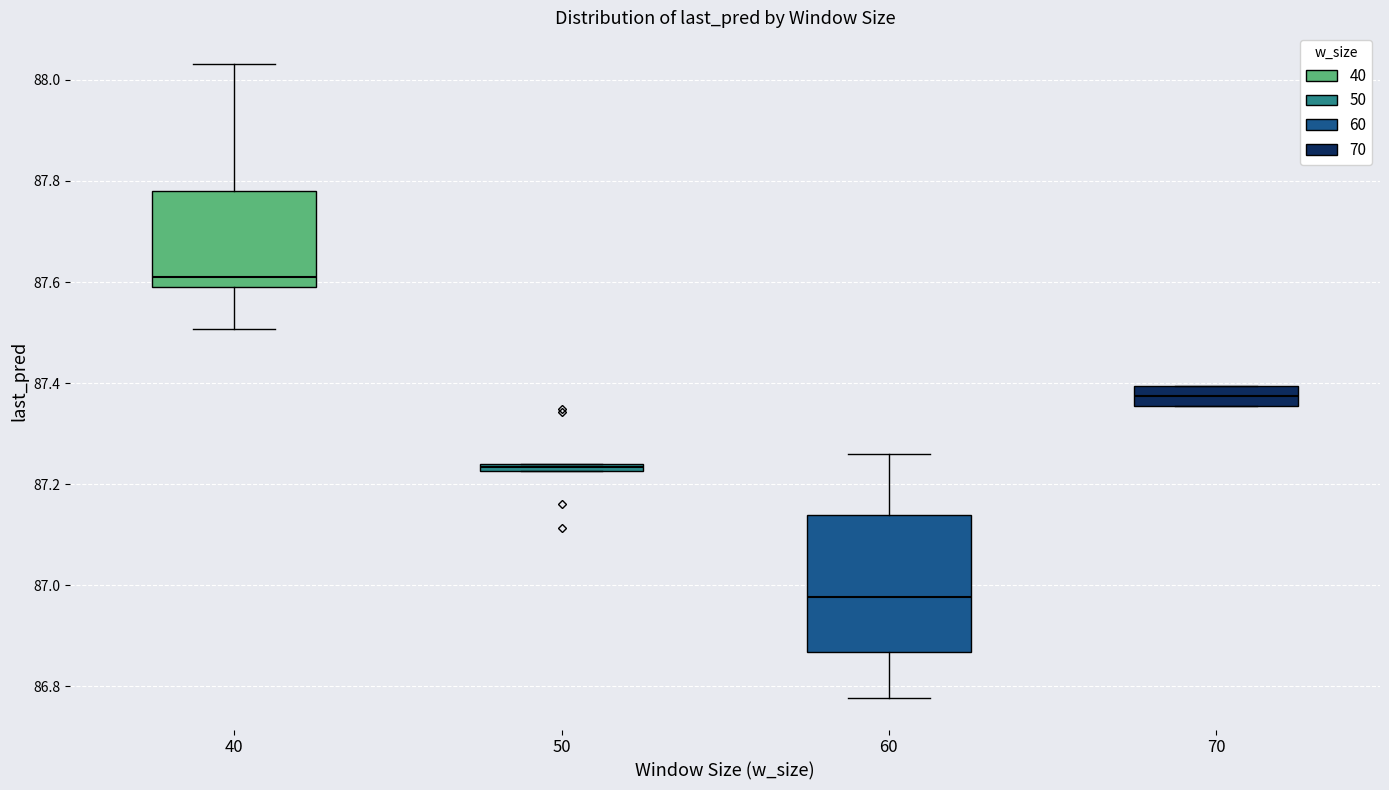

Comparing the boxes themselves (not the whiskers), which one is the tallest?

60